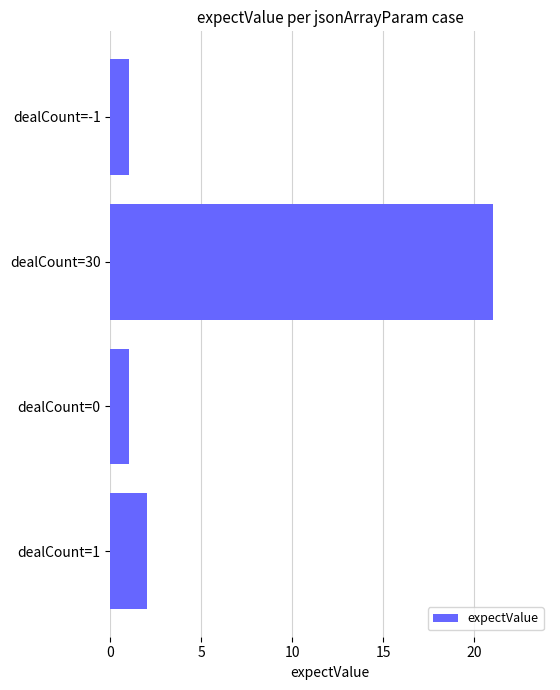

What is the approximate value at dealCount=30, to the nearest 10?

20